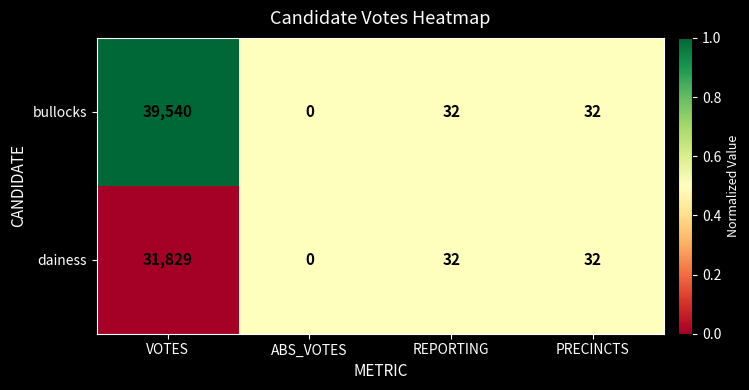

How many data points does each series have?

4